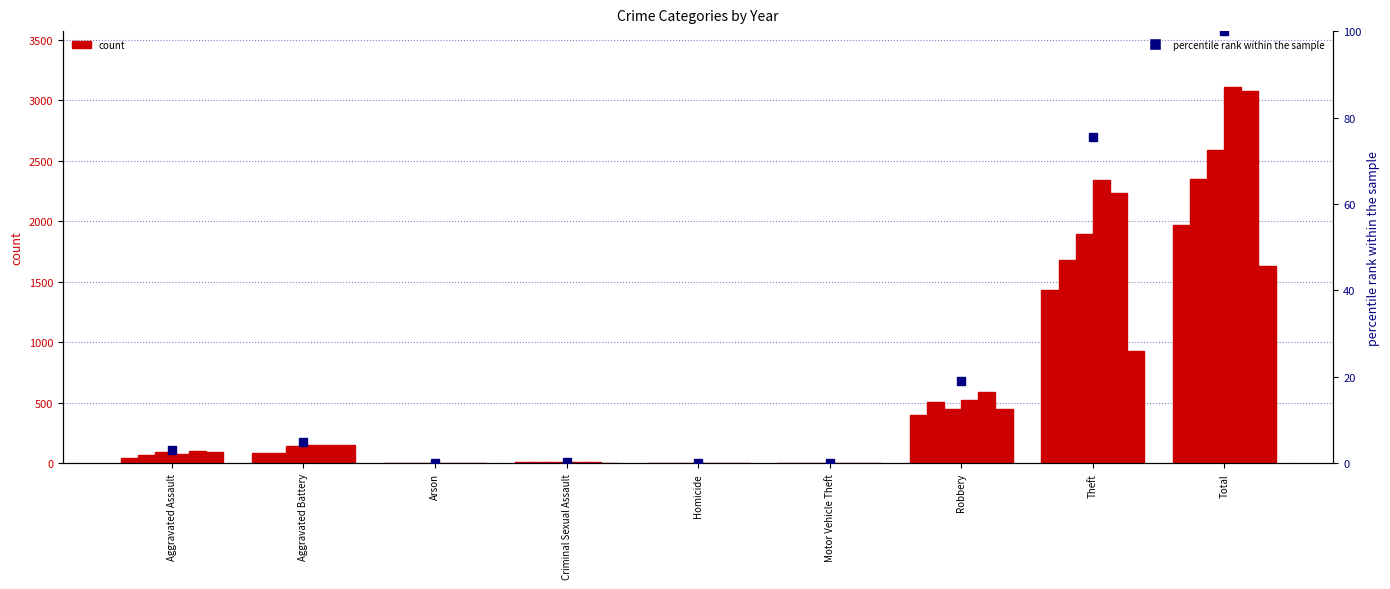

What is the greatest value displayed?

100.0